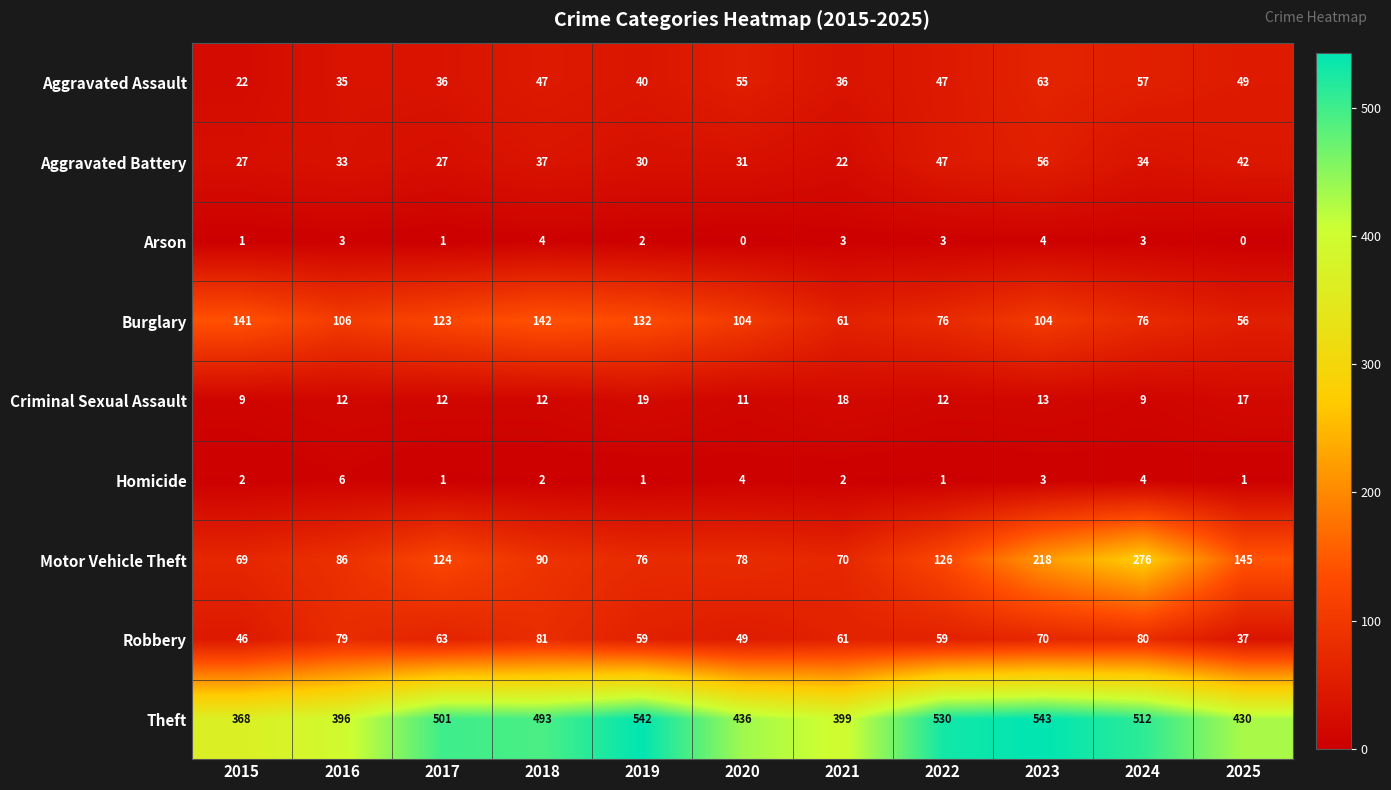

What value does the Aggravated Assault series have at 2020, to the nearest 5?

55